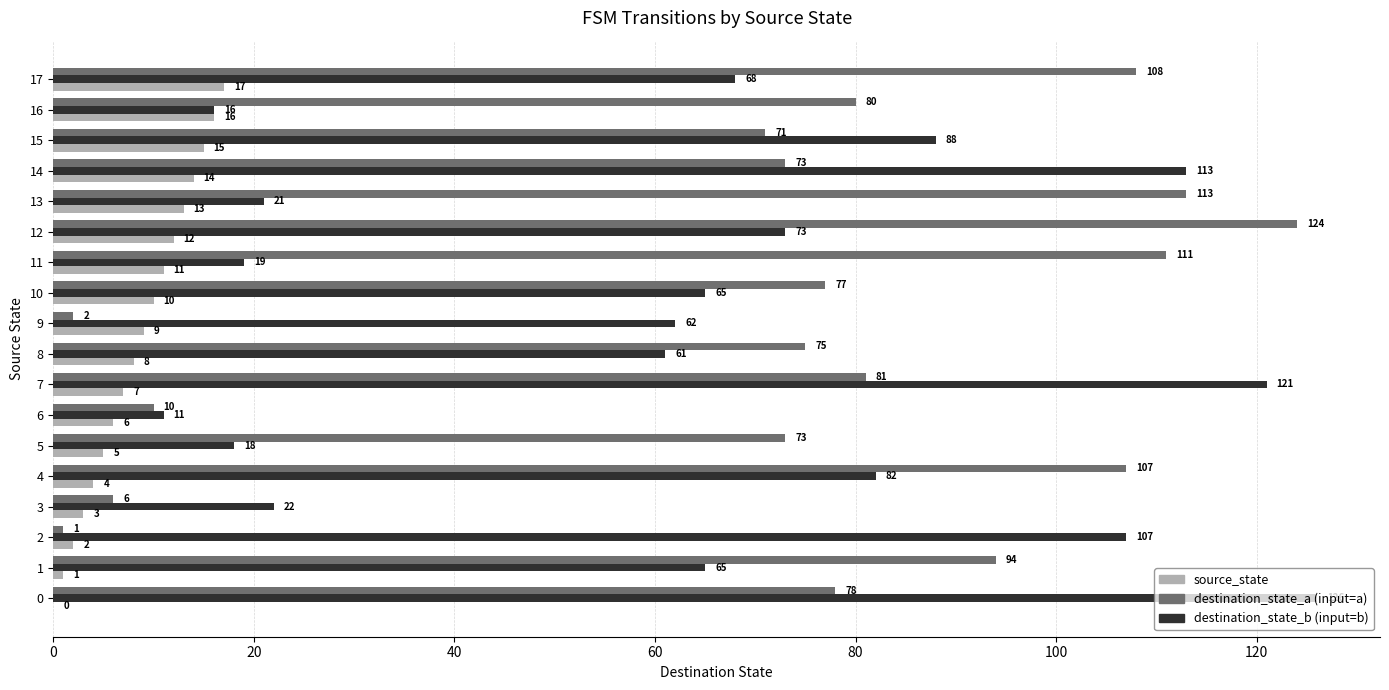

What is the maximum value shown in the chart?

126